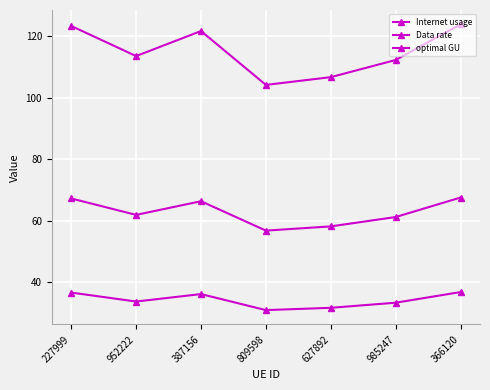

Reading left to right, what are all the values shown in this chart?

Internet usage: 227999=123.2	952222=113.5	387156=121.6	809598=104.1	627892=106.6	985247=112.2	366120=123.8
Data rate: 227999=36.7	952222=33.8	387156=36.2	809598=31.0	627892=31.7	985247=33.4	366120=36.8
optimal GU: 227999=67.2	952222=61.9	387156=66.3	809598=56.8	627892=58.2	985247=61.2	366120=67.5